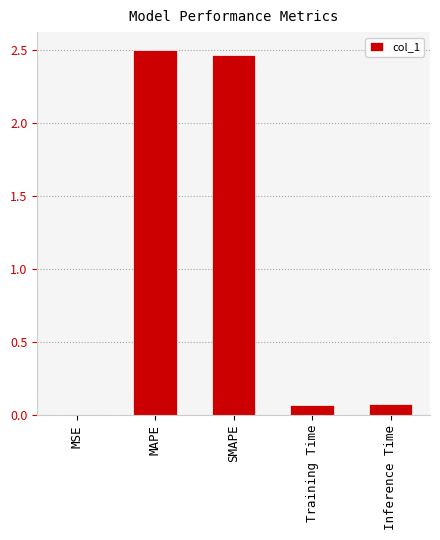

What is the sum of the values at MAPE and Training Time?

2.6